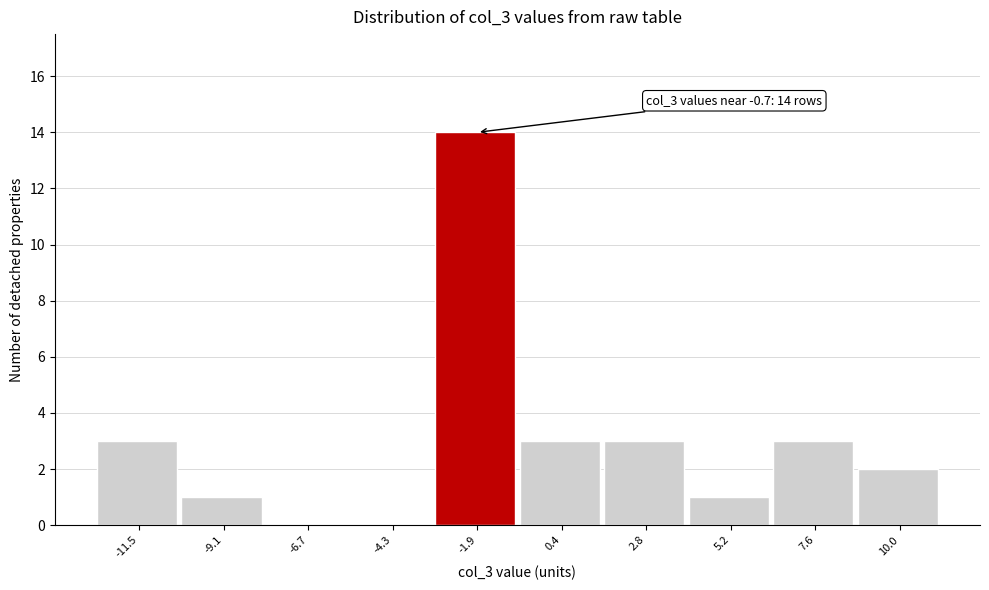

Reading left to right, what are all the values shown in this chart?

-11.5=3	-9.1=1	-6.7=0	-4.3=0	-1.9=14	0.4=3	2.8=3	5.2=1	7.6=3	10.0=2